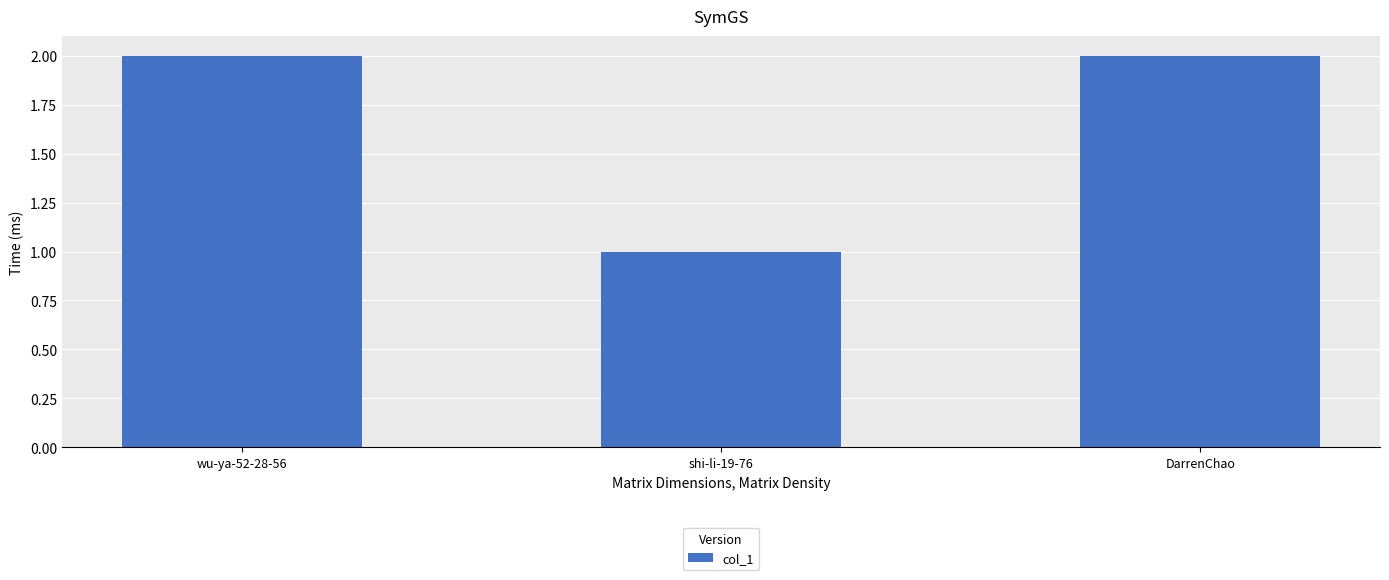

Is it true that the value at wu-ya-52-28-56 is 0?

False